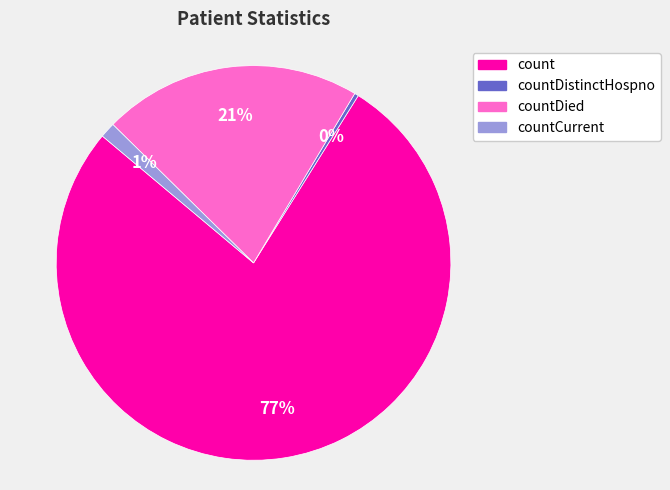

To the nearest percent, what is the average slice percentage?

25%